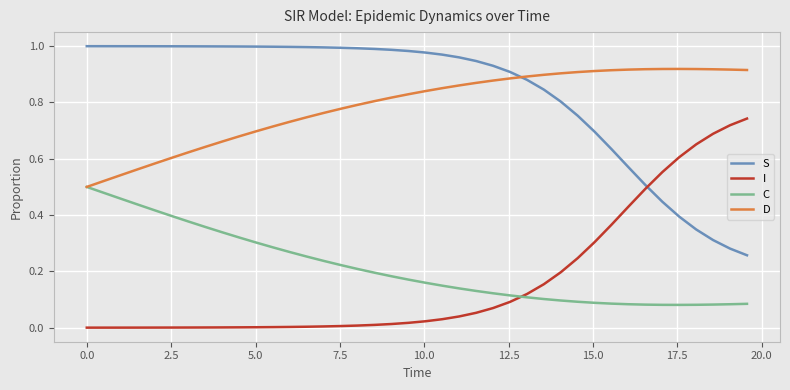

Which series ends up on top after the final intersection of C and I?

I